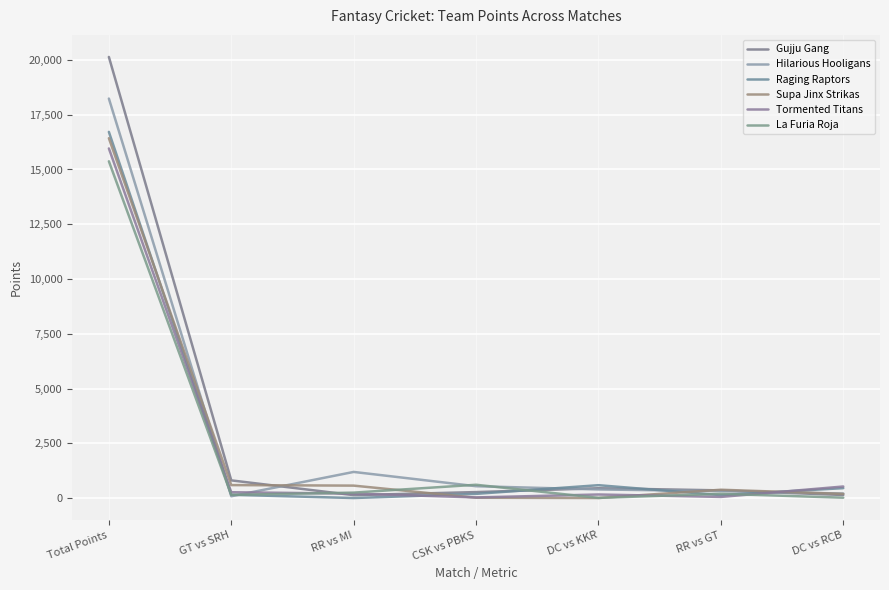

At which label is Supa Jinx Strikas closest to 8214?

GT vs SRH